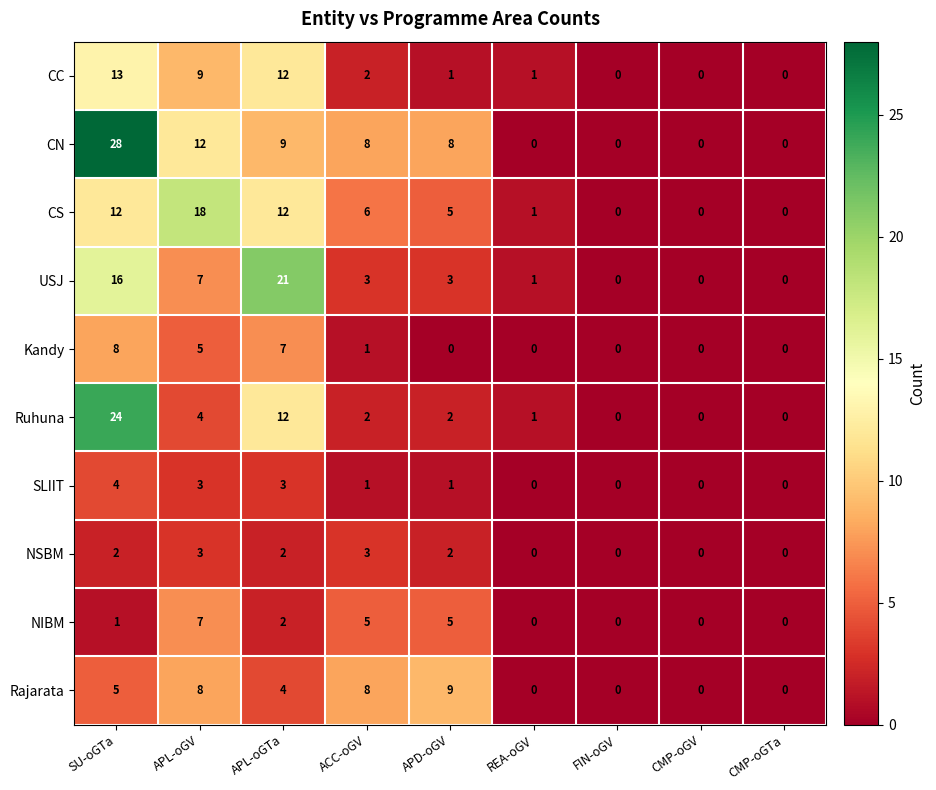

Which series changed the most between SU-oGTa and ACC-oGV?

Ruhuna